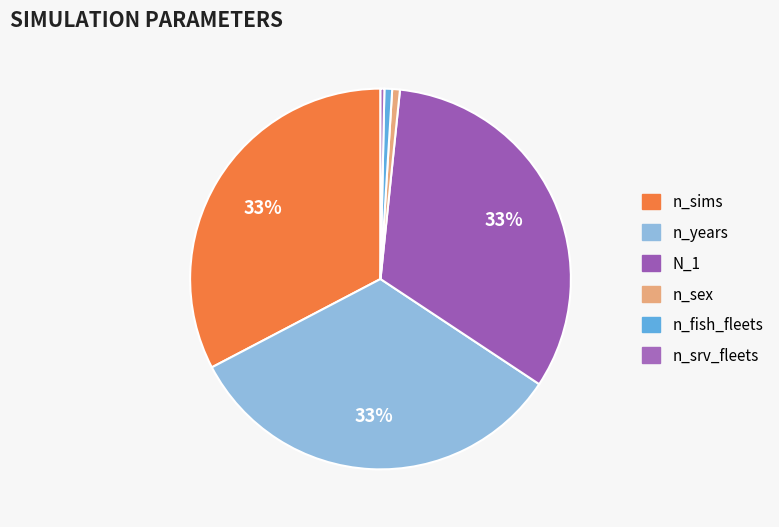

What is the smallest slice in the pie chart?

n_srv_fleets